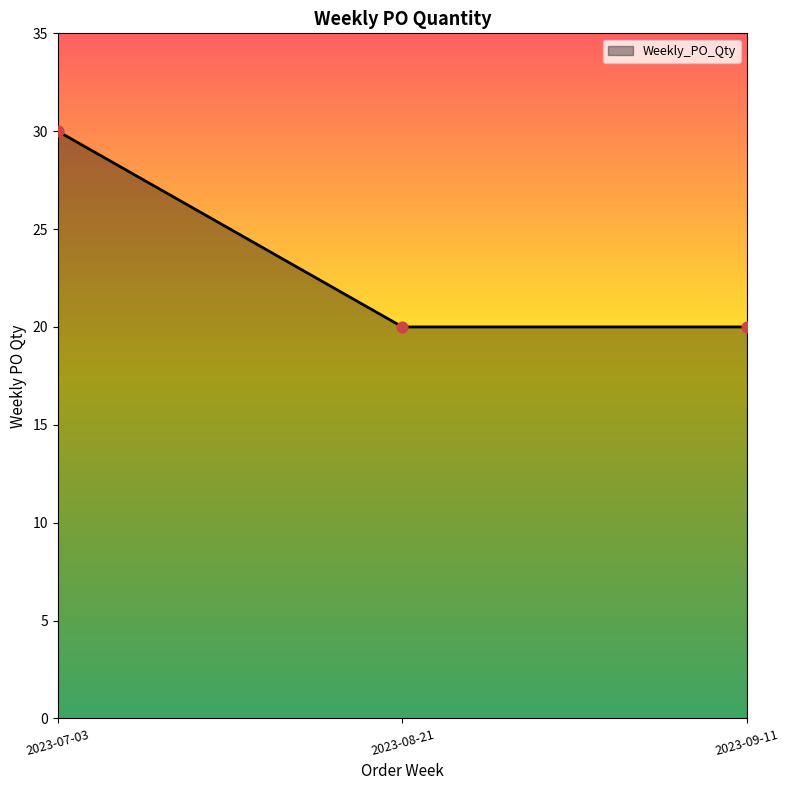

What is the change in value from 2023-07-03 to 2023-09-11?

-10